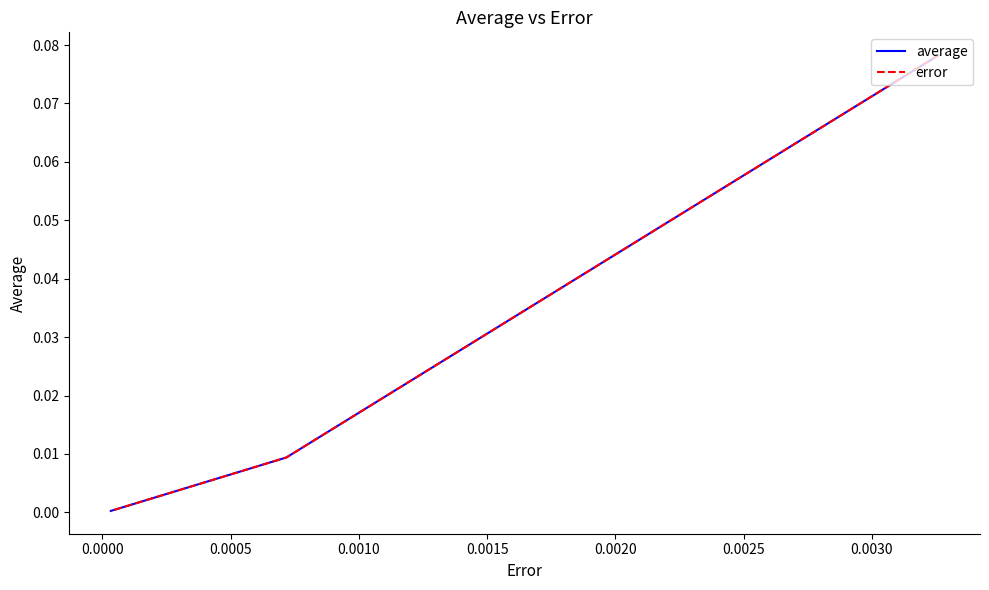

How many lines are shown in the chart?

2